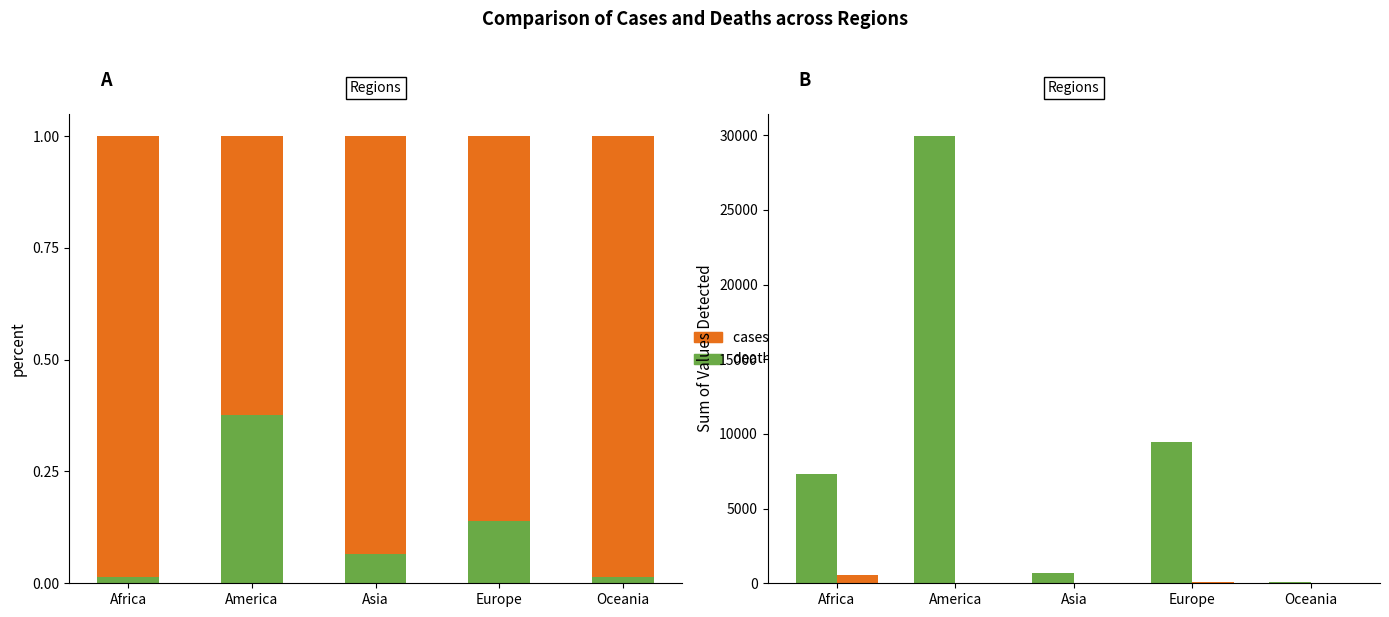

Where is cases/1000 (col_0) nearest to the value 266?

Europe